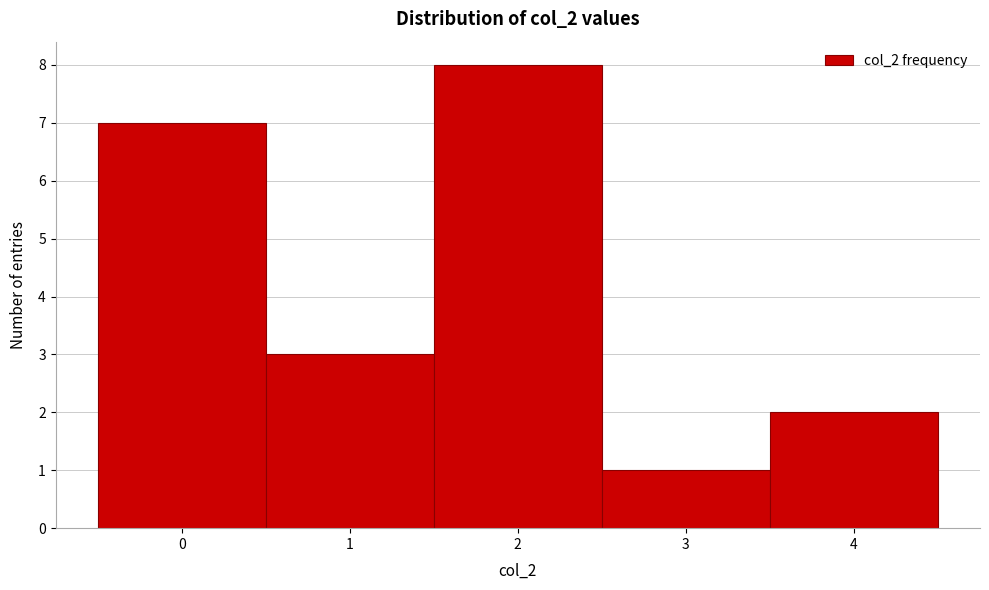

Reading left to right, list every bar in this chart as the range it spans on the x-axis followed by its height. The values are not printed on the chart, so give them approximately, as read against the axis.

-0.5 to 0.5: 7
0.5 to 1.5: 3
1.5 to 2.5: 8
2.5 to 3.5: 1
3.5 to 4.5: 2